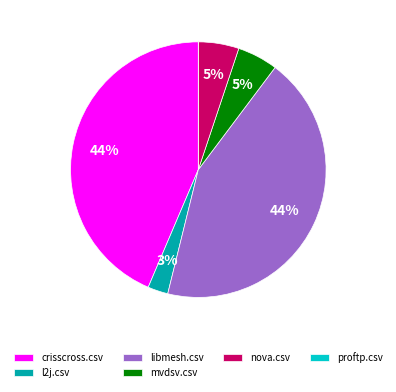

Between crisscross.csv and mvdsv.csv, which is larger?

crisscross.csv